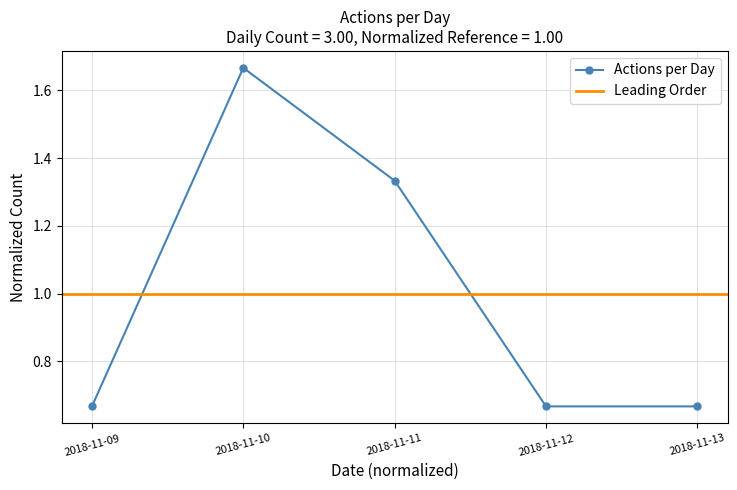

True or false: the data shows 2.4 at 2018-11-10.

False